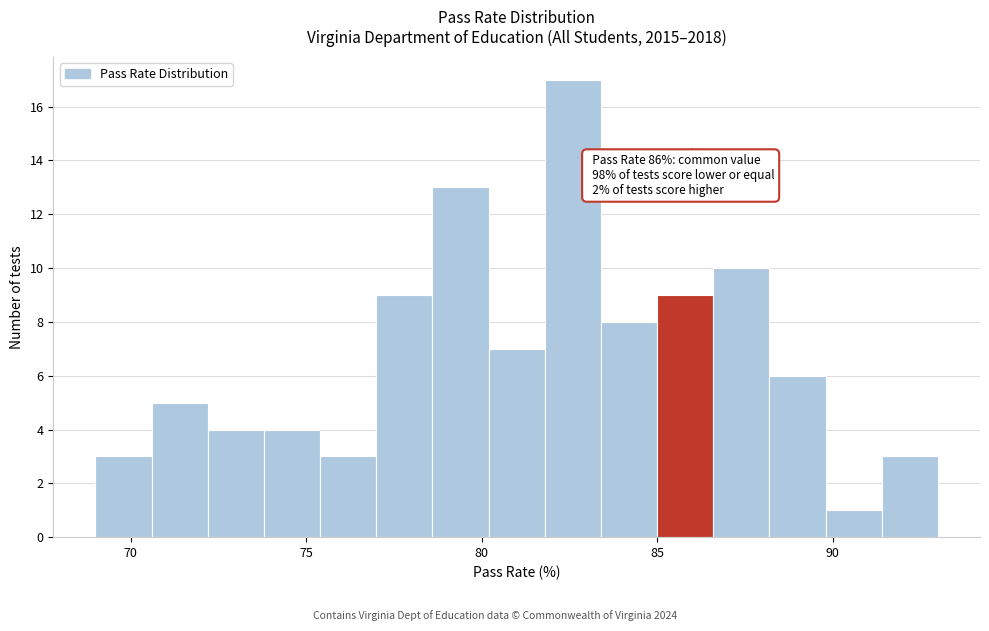

Read against the x-axis, roughly where is the centre of the tallest bar?

82.5